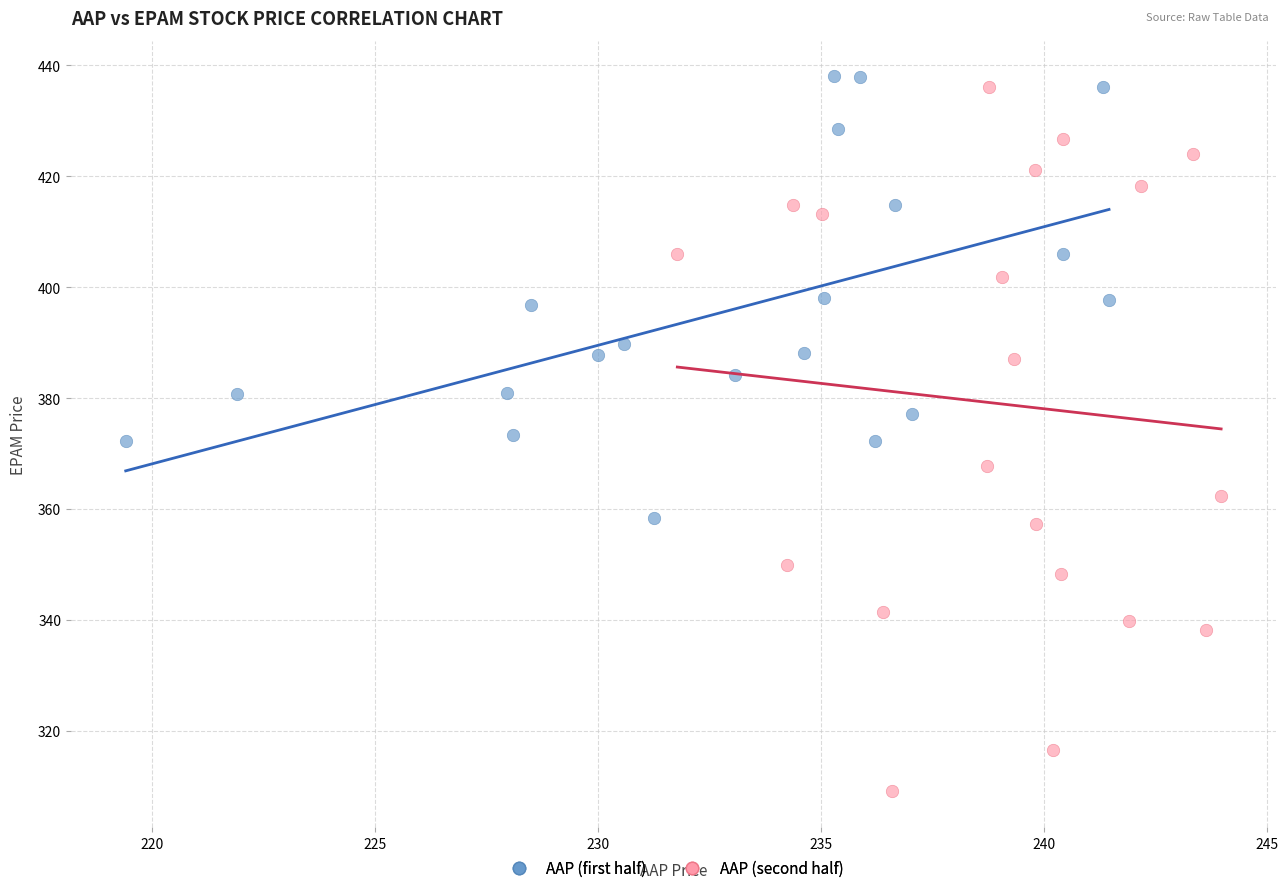

Which series reaches the minimum Y coordinate?

AAP (second half)